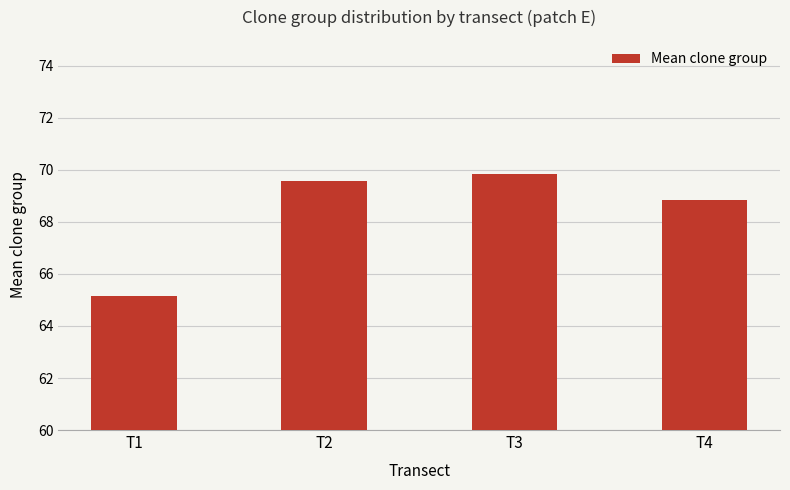

Which category has the lowest value across all series?

T1